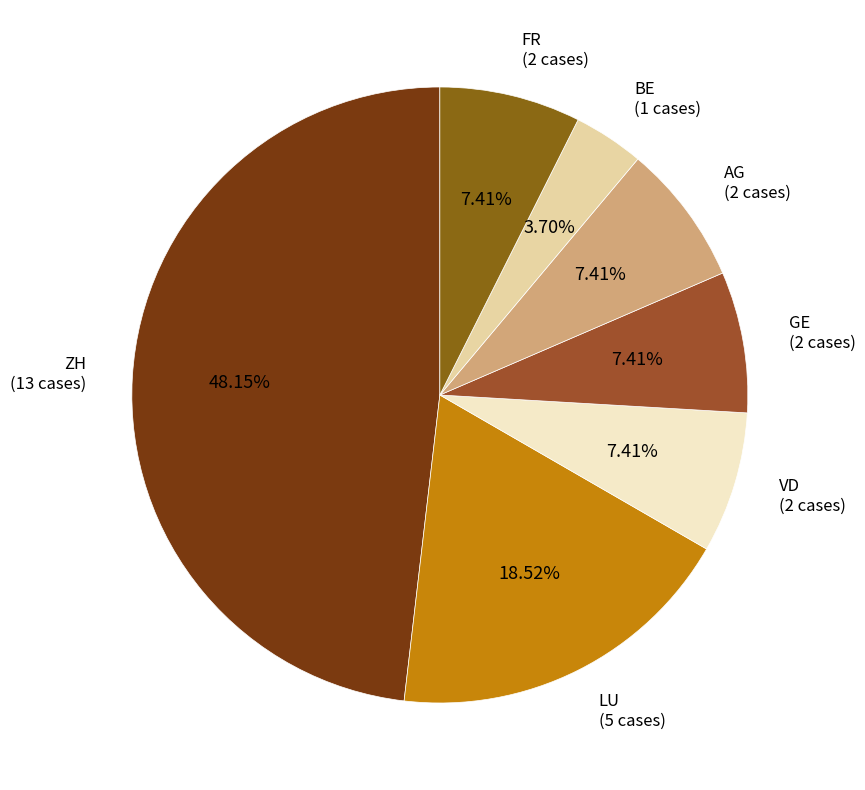

Approximately how many times larger is the value at VD compared to LU?

0.4